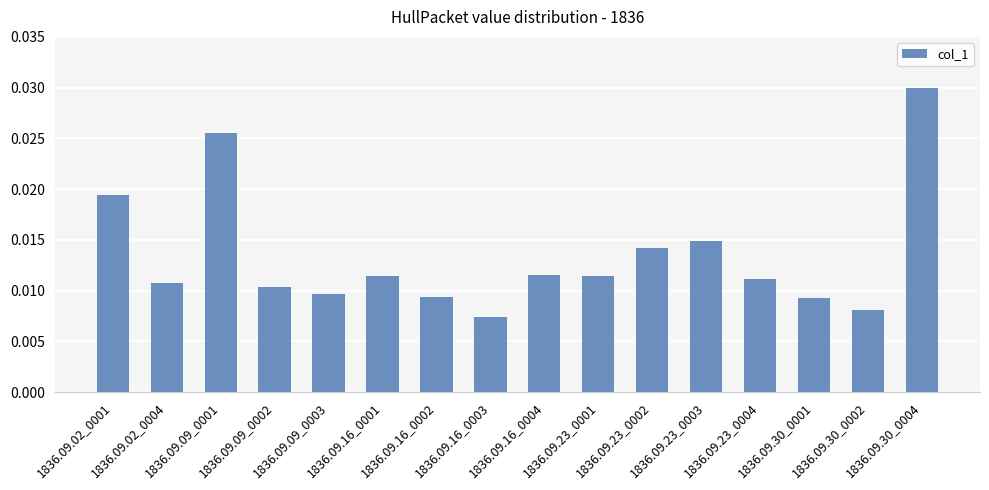

Which label corresponds to the largest value in the chart?

1836.09.30_0004